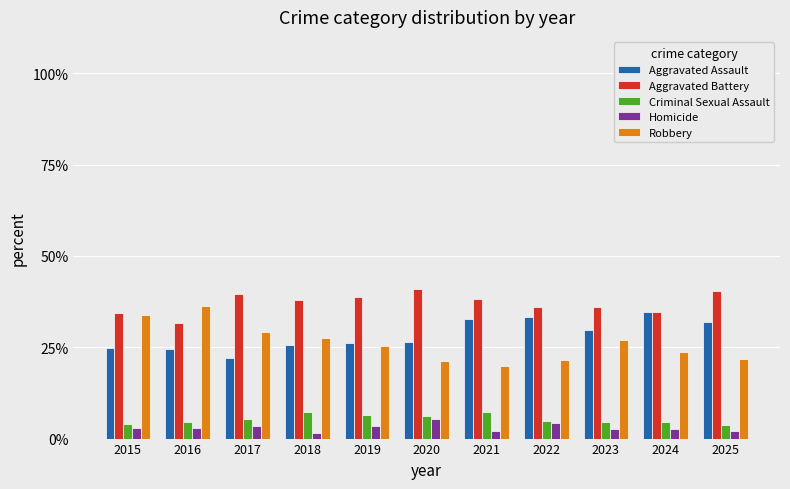

What is the highest value of the Aggravated Assault series?

34.7